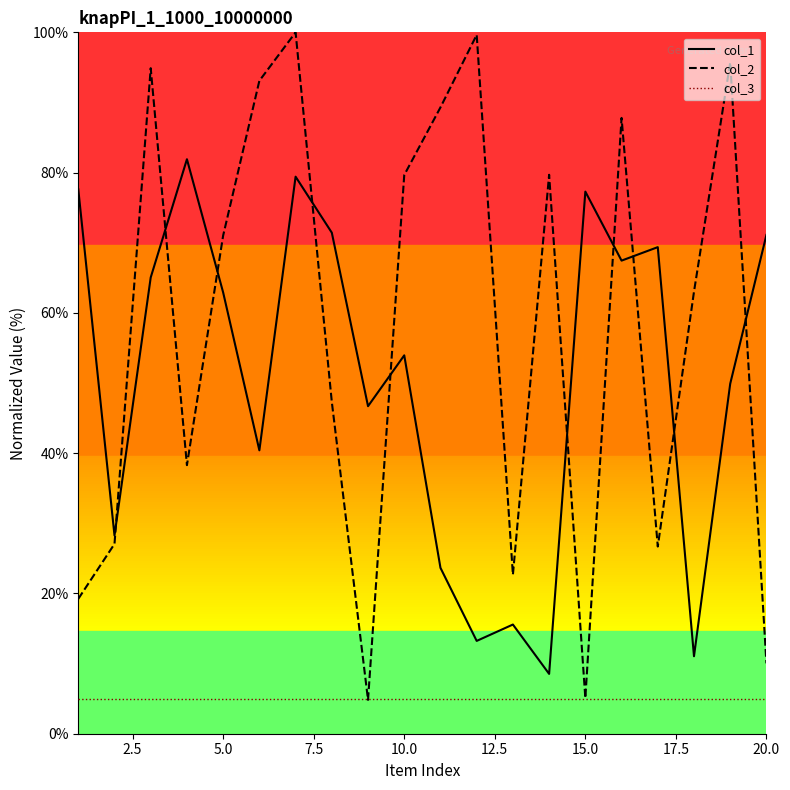

What is the maximum value for col_1?

81.9